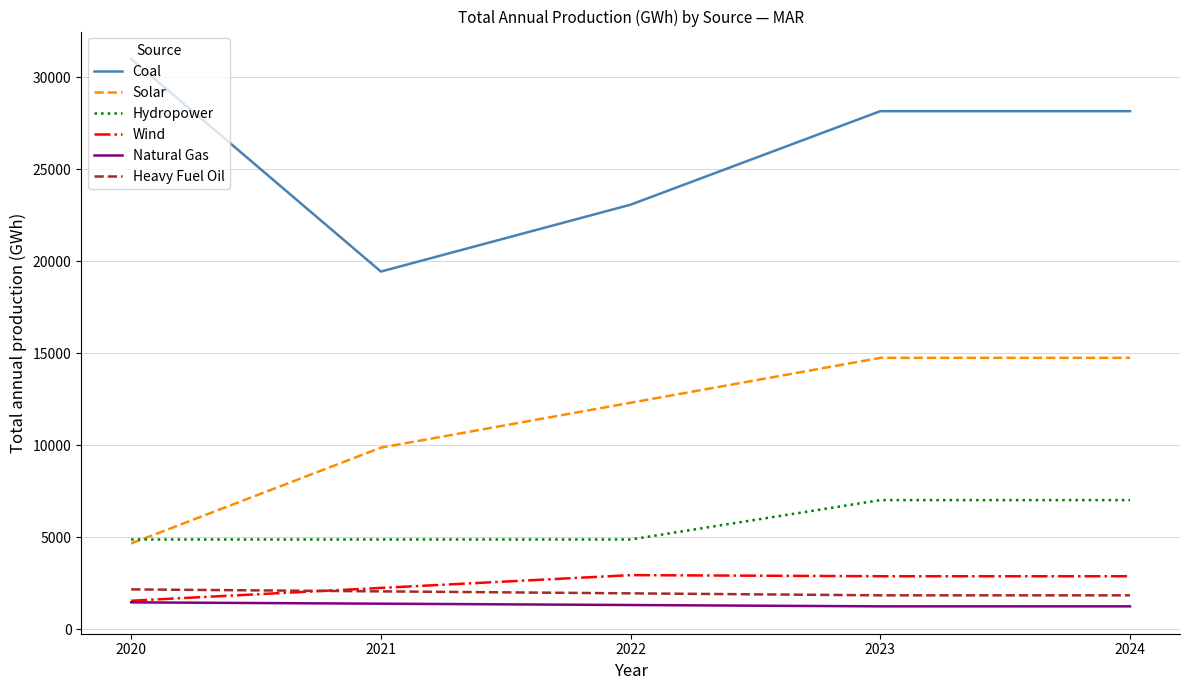

Rank the series by their maximum value, from lowest to highest.

Natural Gas, Heavy Fuel Oil, Wind, Hydropower, Solar, Coal